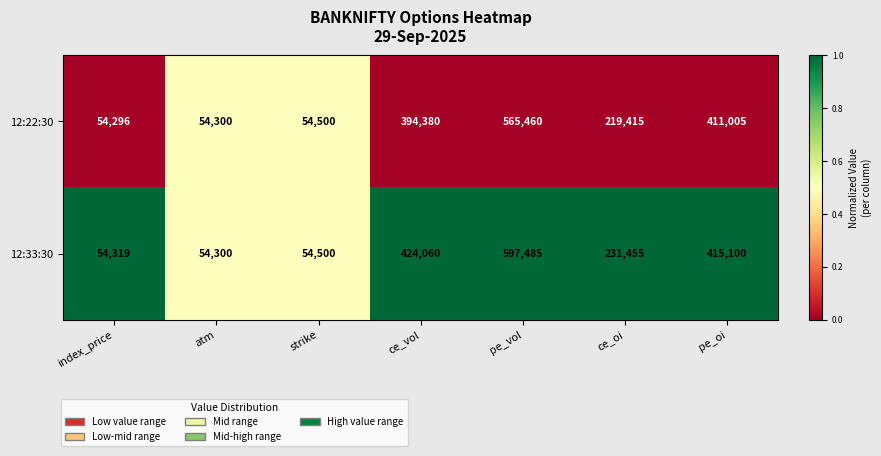

True or false: 12:22:30 has a value of 126694 at ce_vol.

False